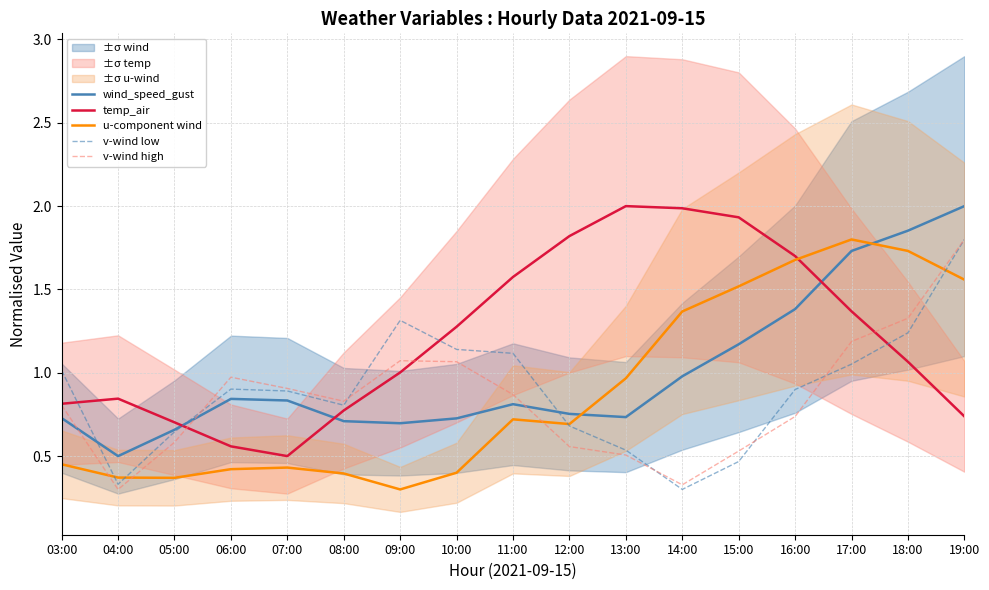

The v-wind high series shows 0.7 at 16:00. True or false?

True